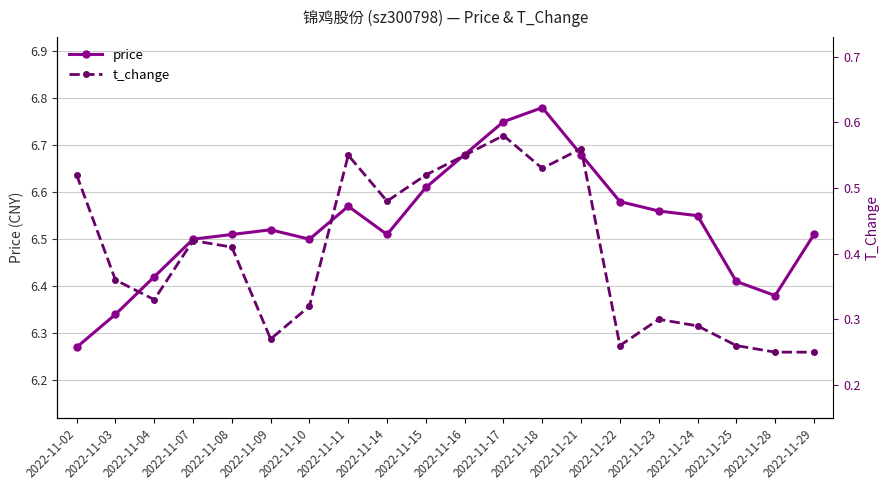

How many interior local valleys does the t_change series have?

5